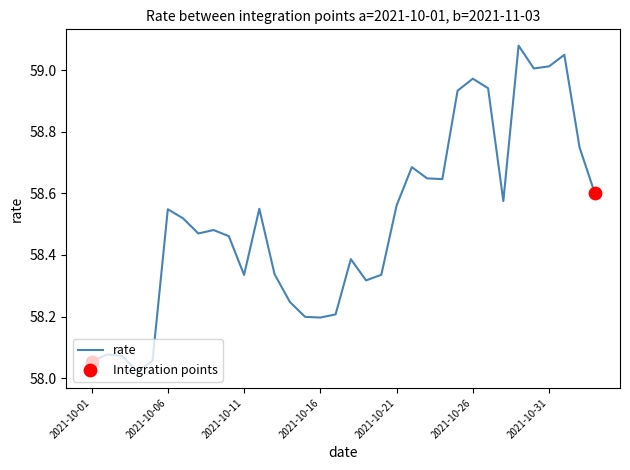

What is the difference between the maximum and minimum values?

1.1